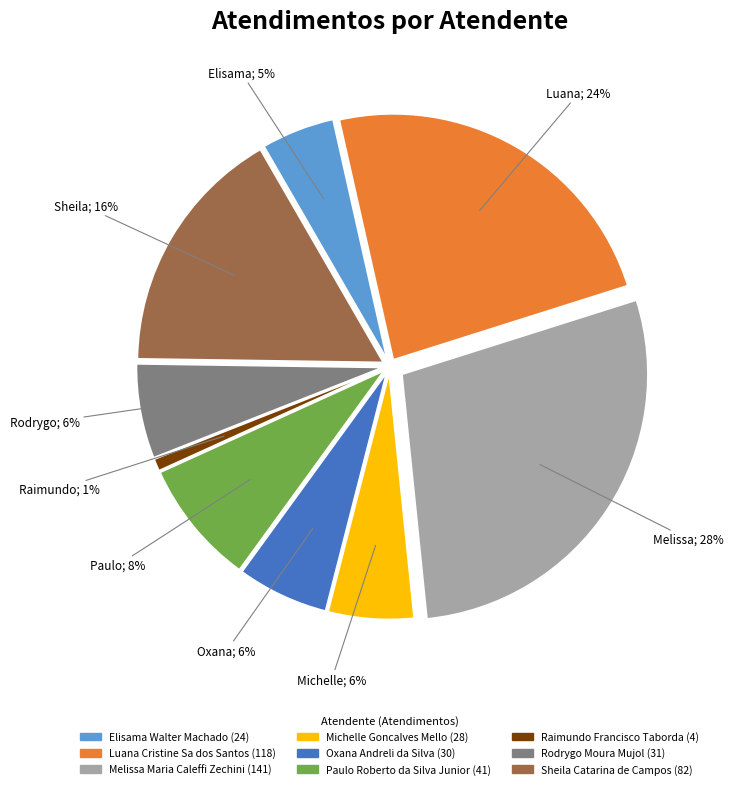

What is the smallest slice in the pie chart?

Raimundo Francisco Taborda